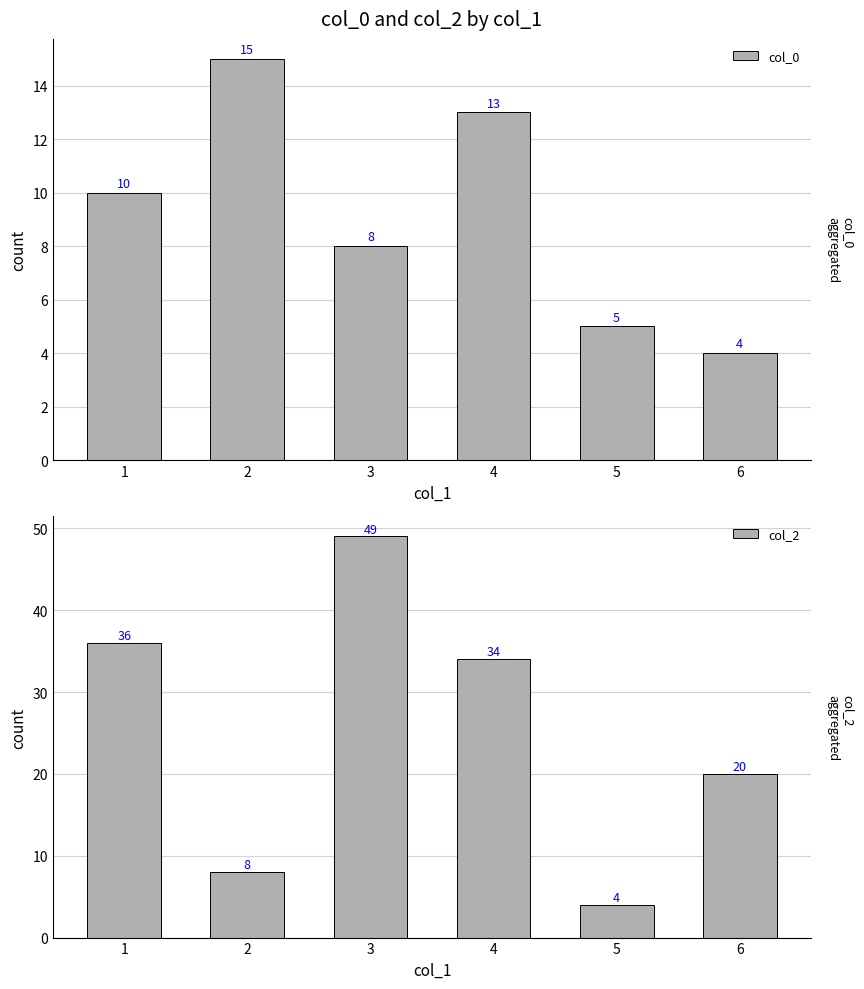

What is the sum of the col_2 values at 3 and 2?

57